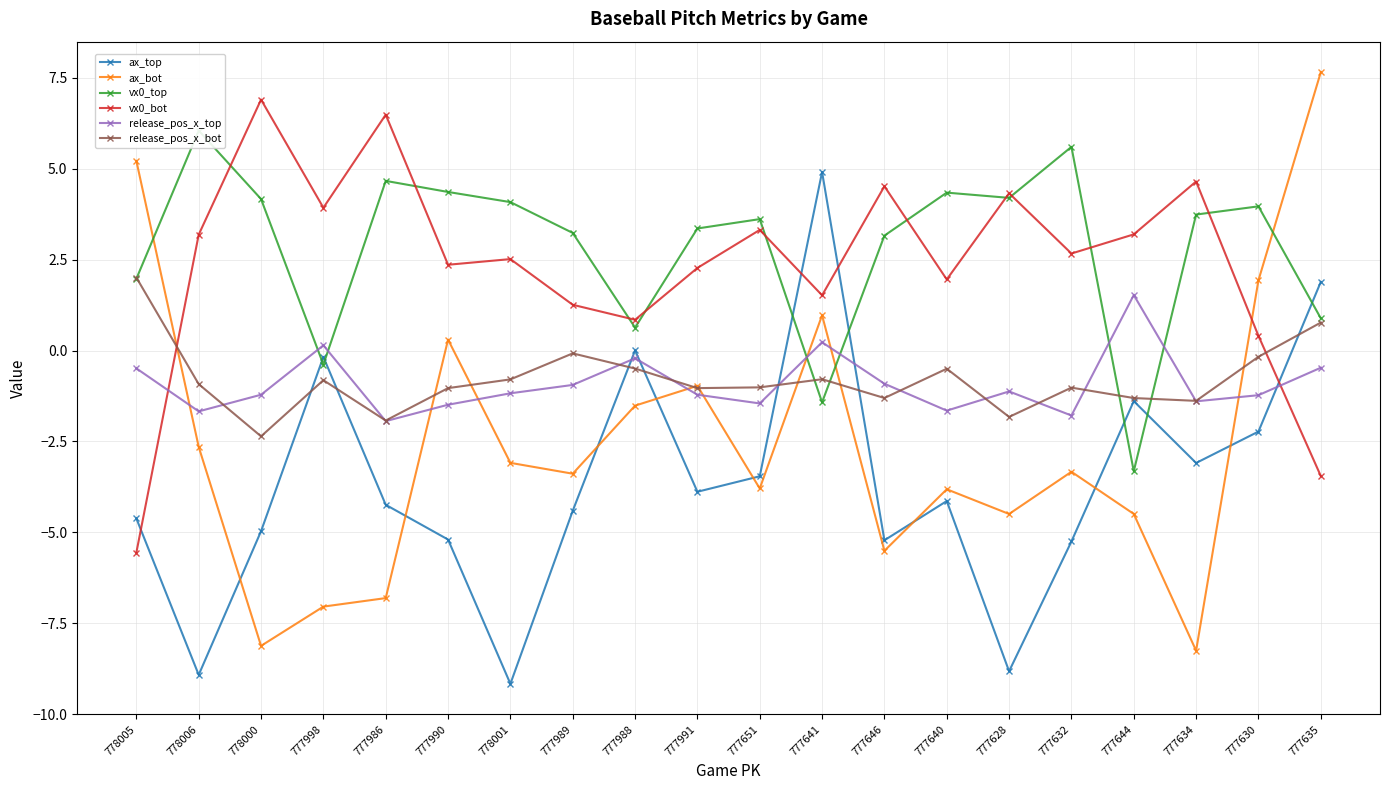

What is the total value across all series at 777998?

-4.4